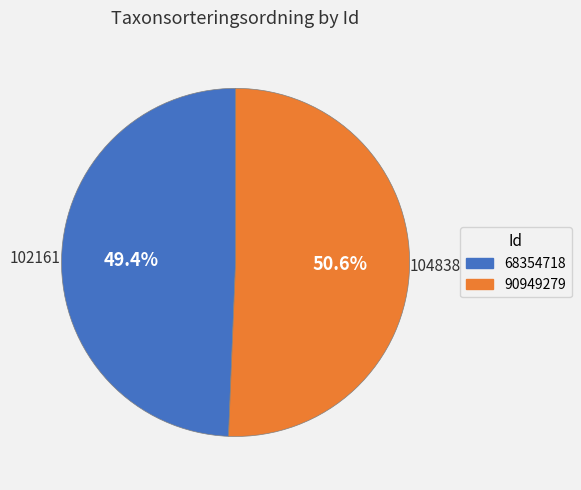

Count the number of slices in the pie.

2